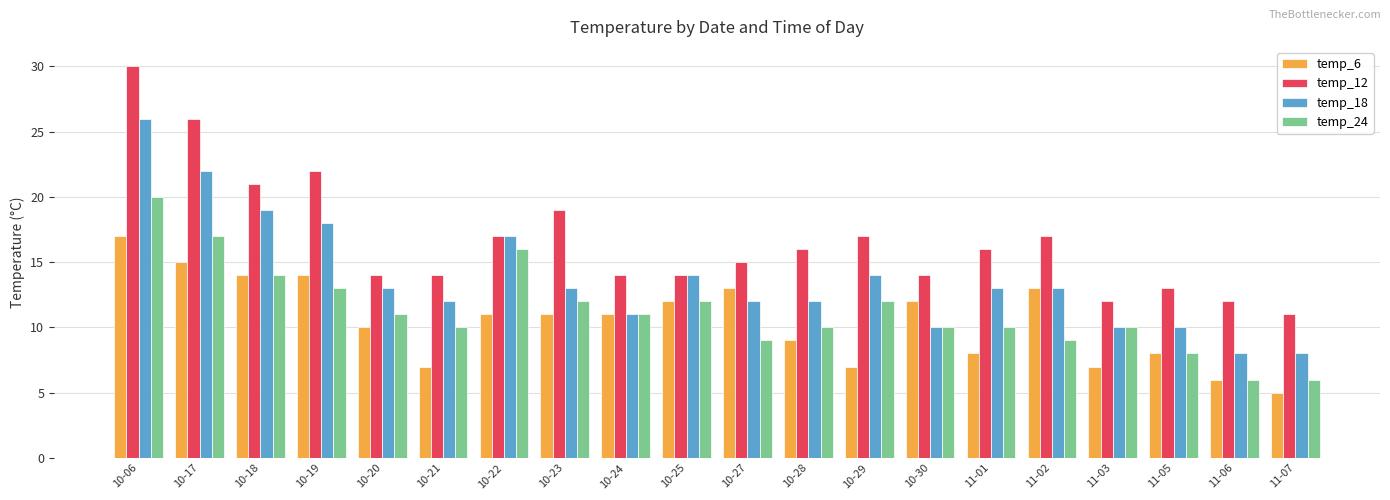

What position from the right is 10-21?

15